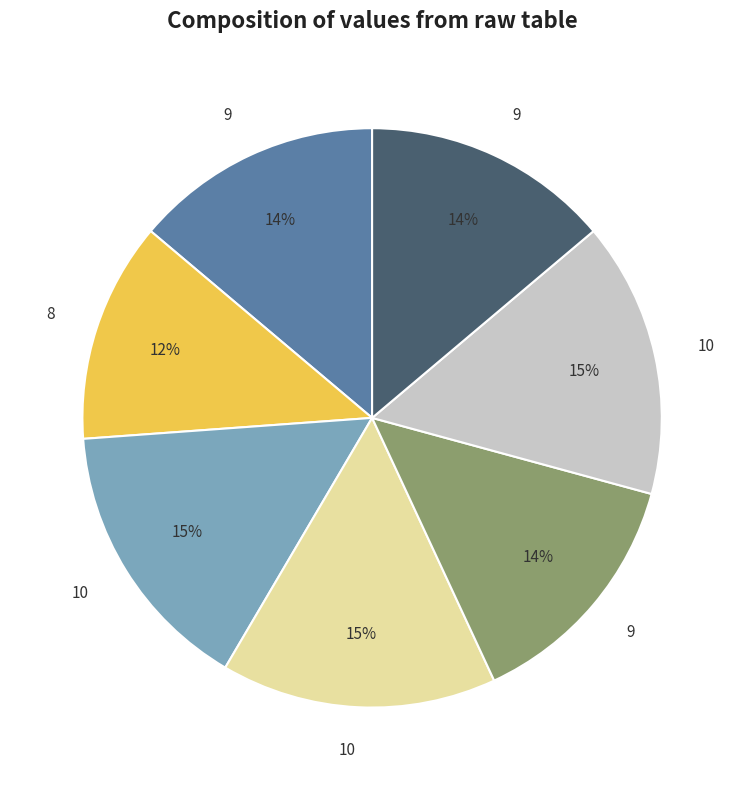

Is there any slice that represents more than half of the pie?

No